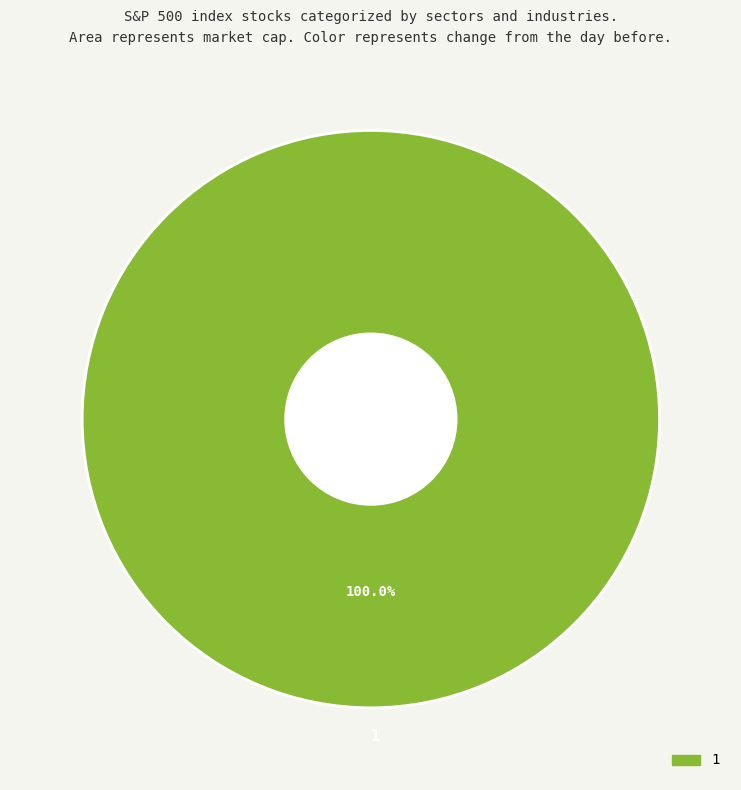

Rank the categories by value from highest to lowest.

1